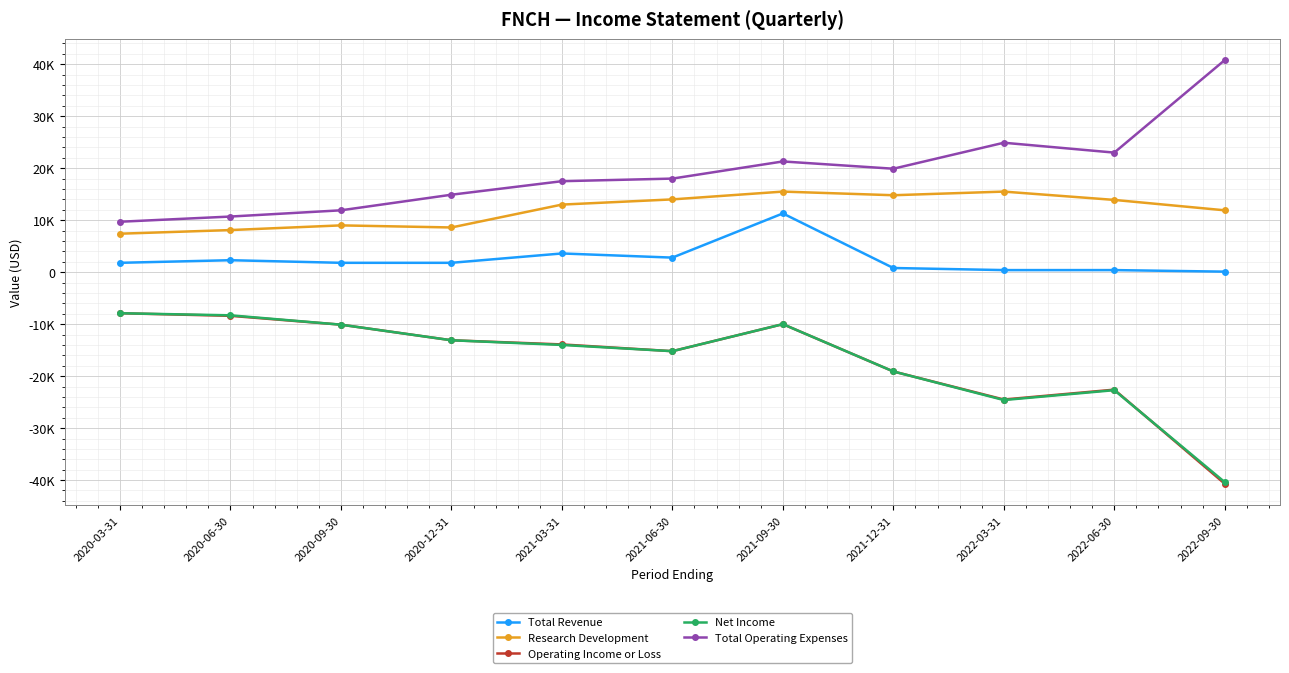

True or false: Operating Income or Loss and Total Revenue cross at least once.

False